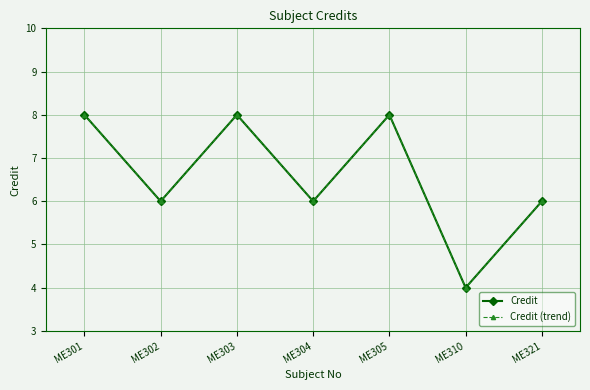

Which series has the largest total across all categories?

Credit